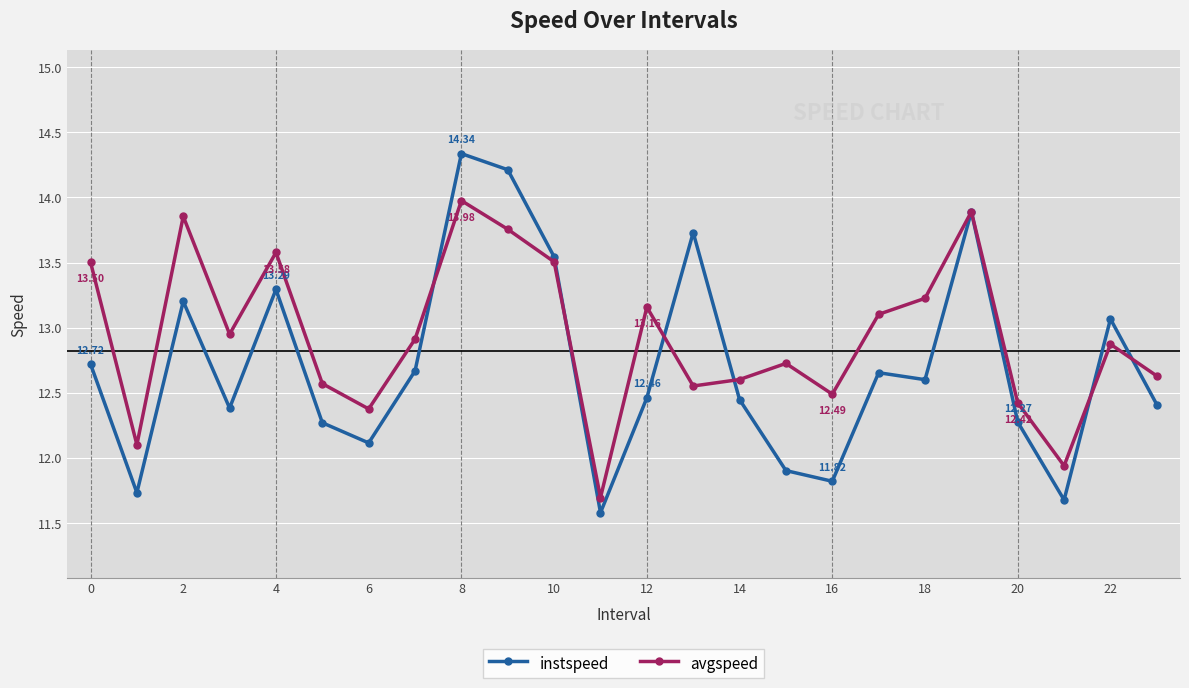

How many values in the avgspeed series exceed 12?

22